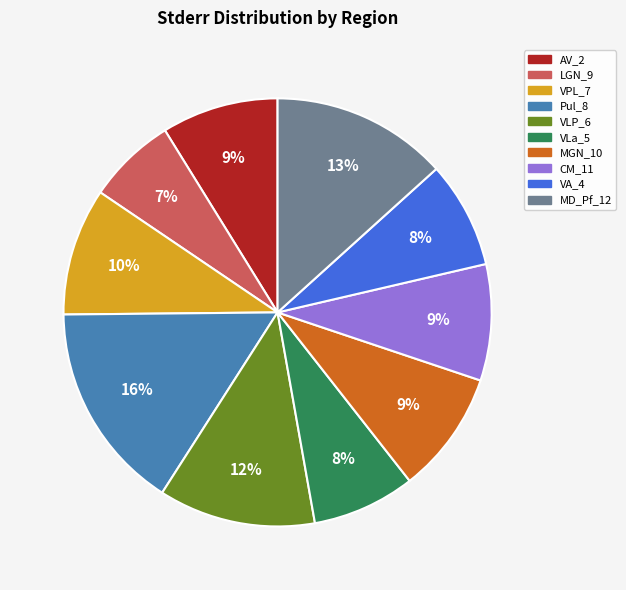

Which category has the biggest portion of the pie?

Pul_8